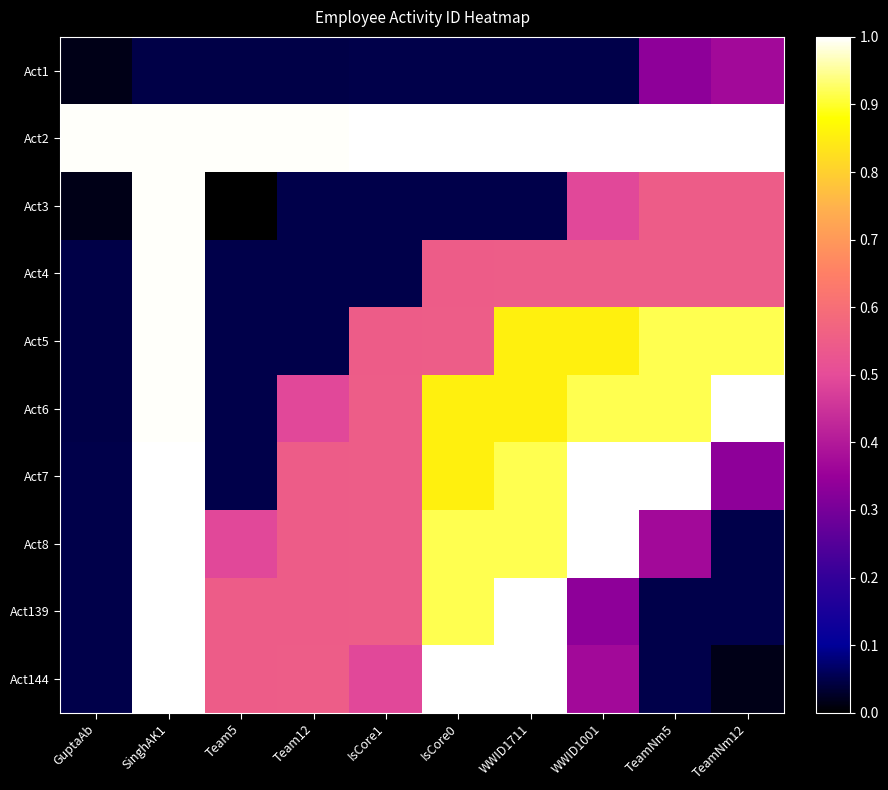

What is the maximum value shown in the chart?

1.0